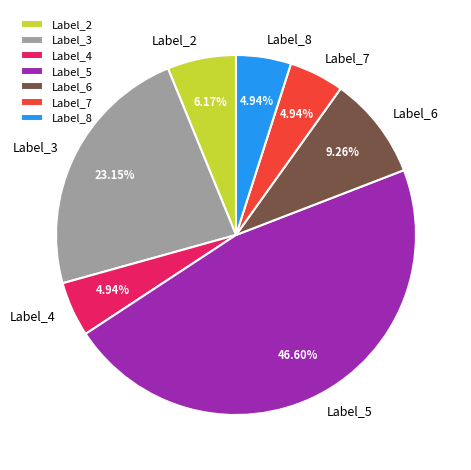

Do Label_4 and Label_7 together represent more than half of the pie?

No